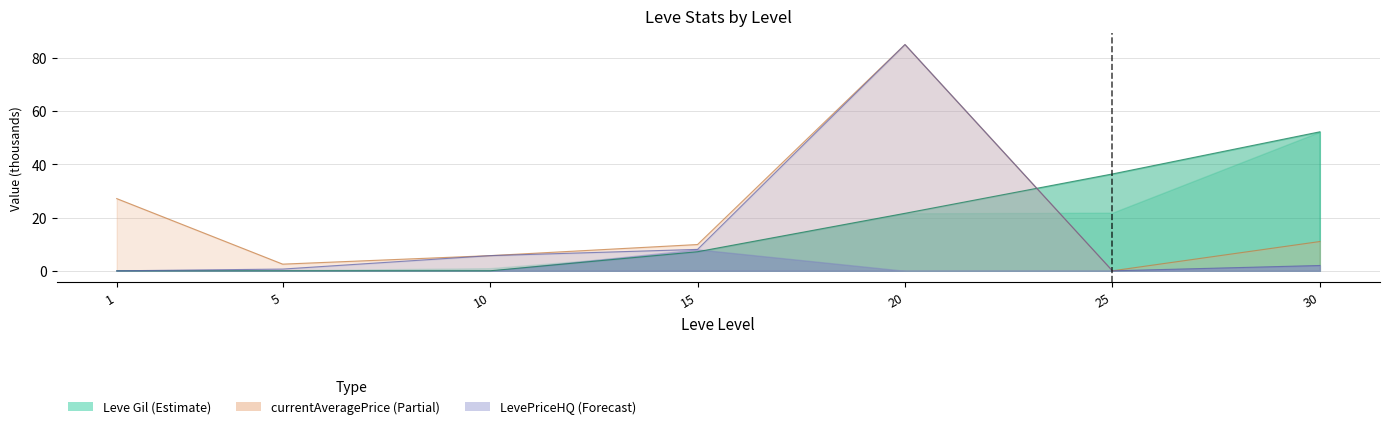

At which category is the sum across all series the highest?

20